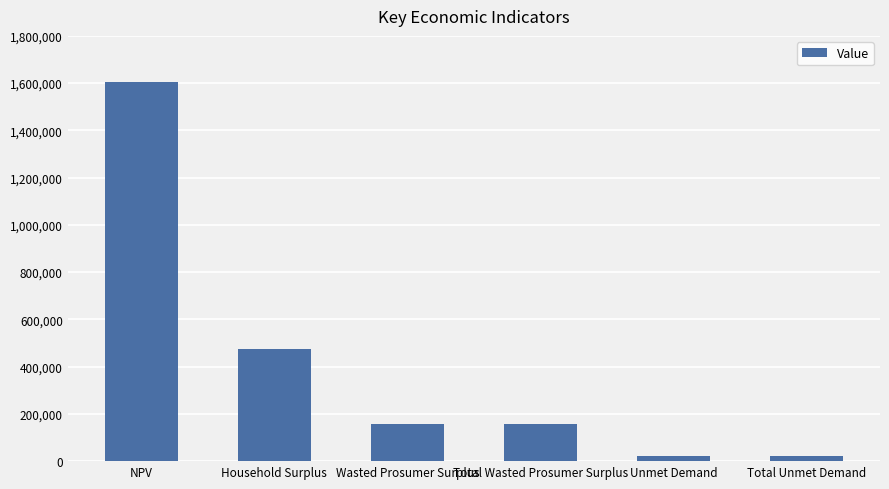

What is the average value?

406279.0